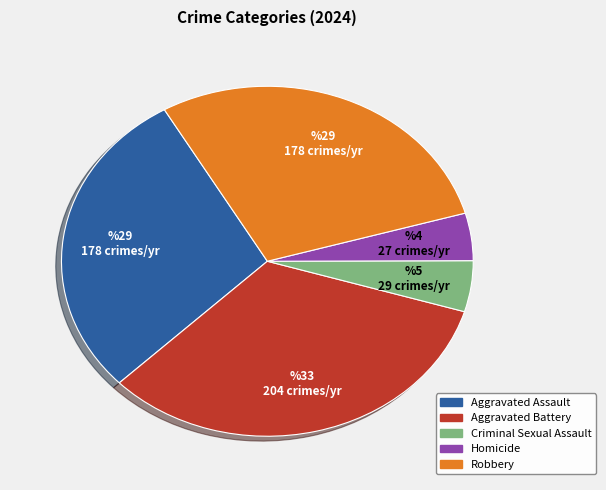

True or false: Homicide accounts for 4% of the total.

True